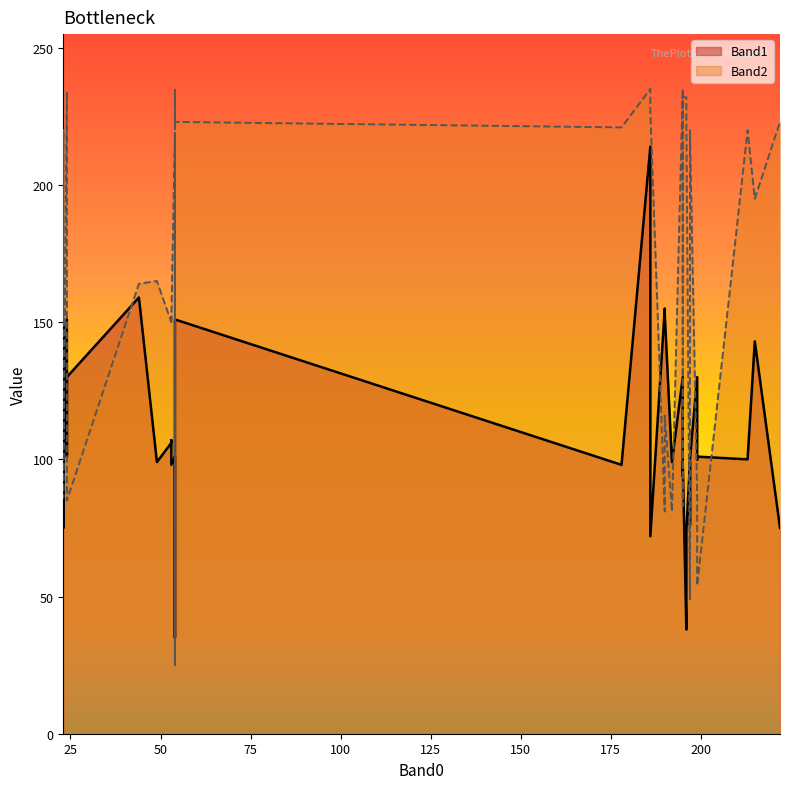

How many intersections are there between Band1 and Band2?

18